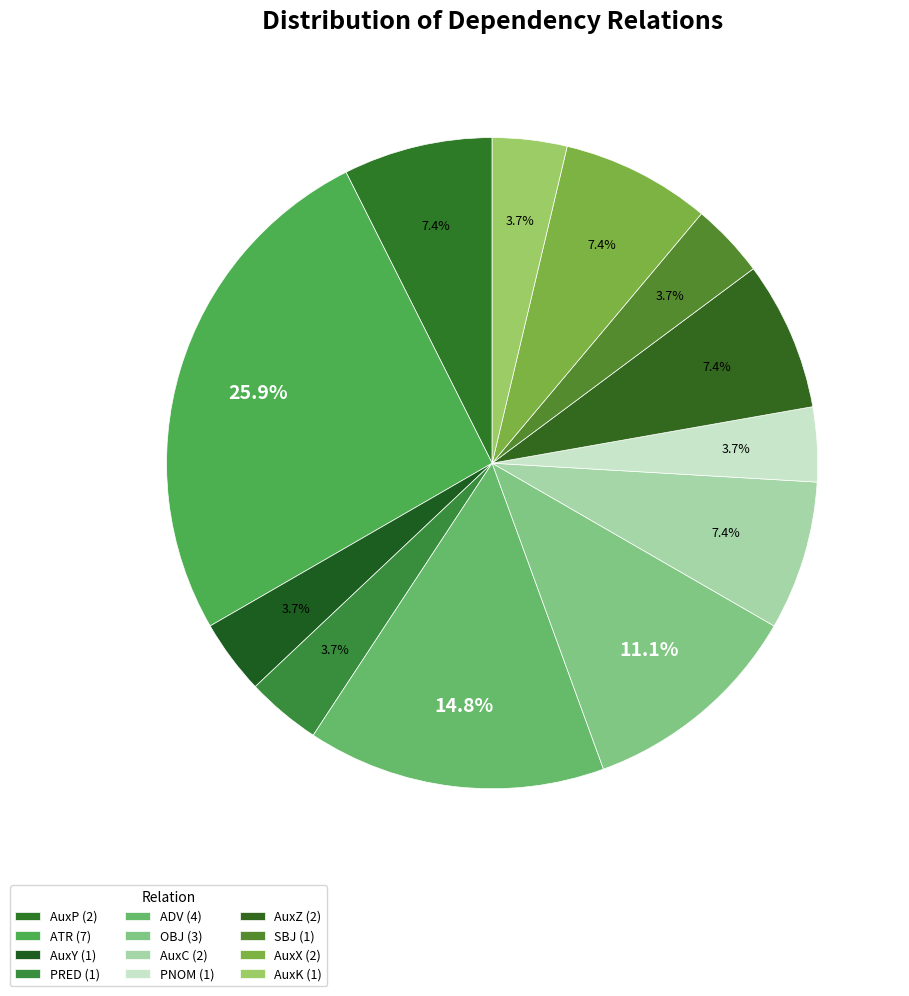

Does any single category account for the majority?

No